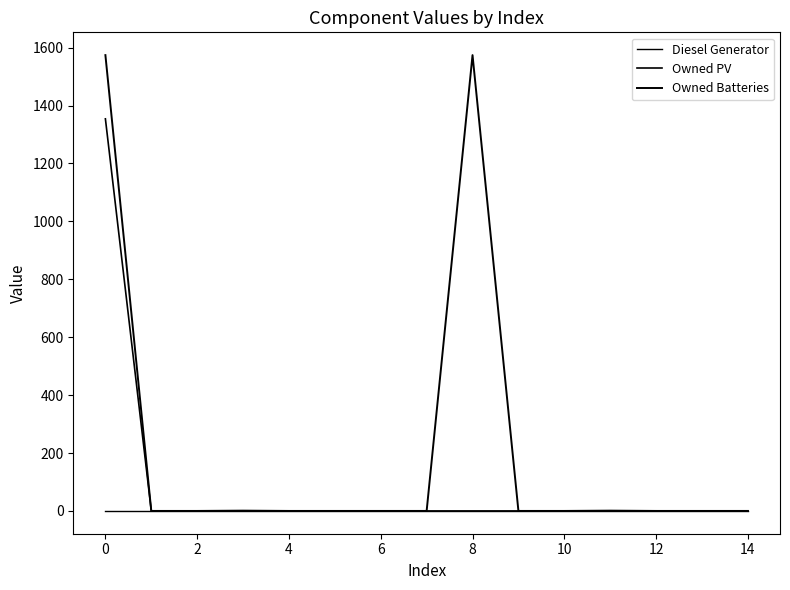

True or false: Diesel Generator and Owned PV intersect in this chart.

False